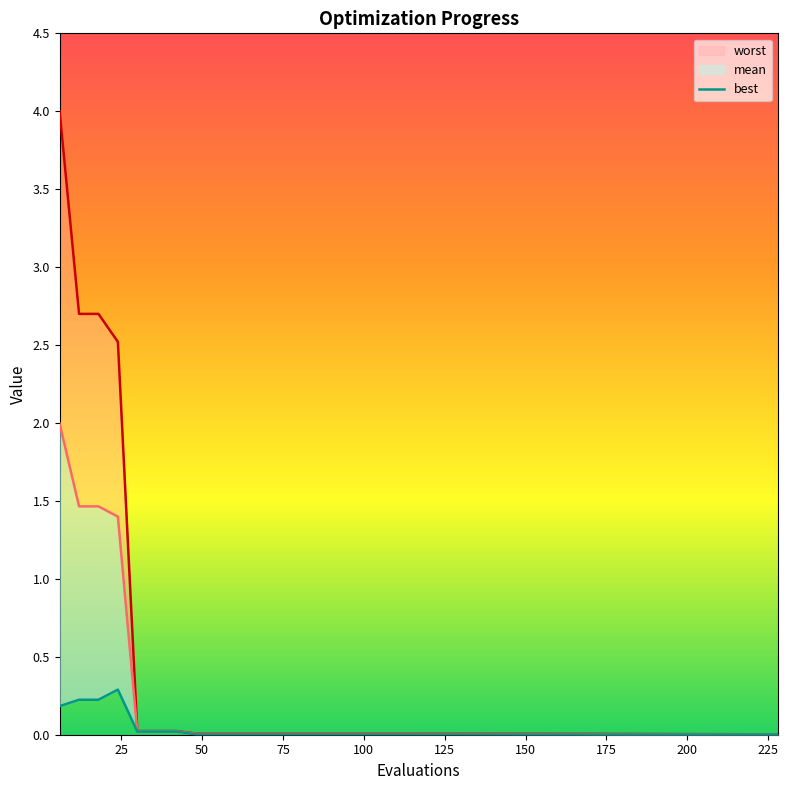

What is the value of the worst point at the 3rd from the left?

2.7